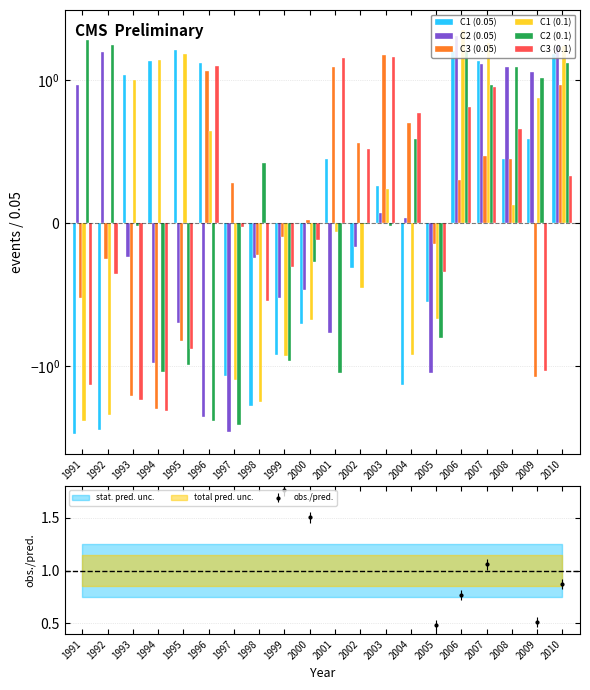

At how many categories does at least one series exceed 0?

18